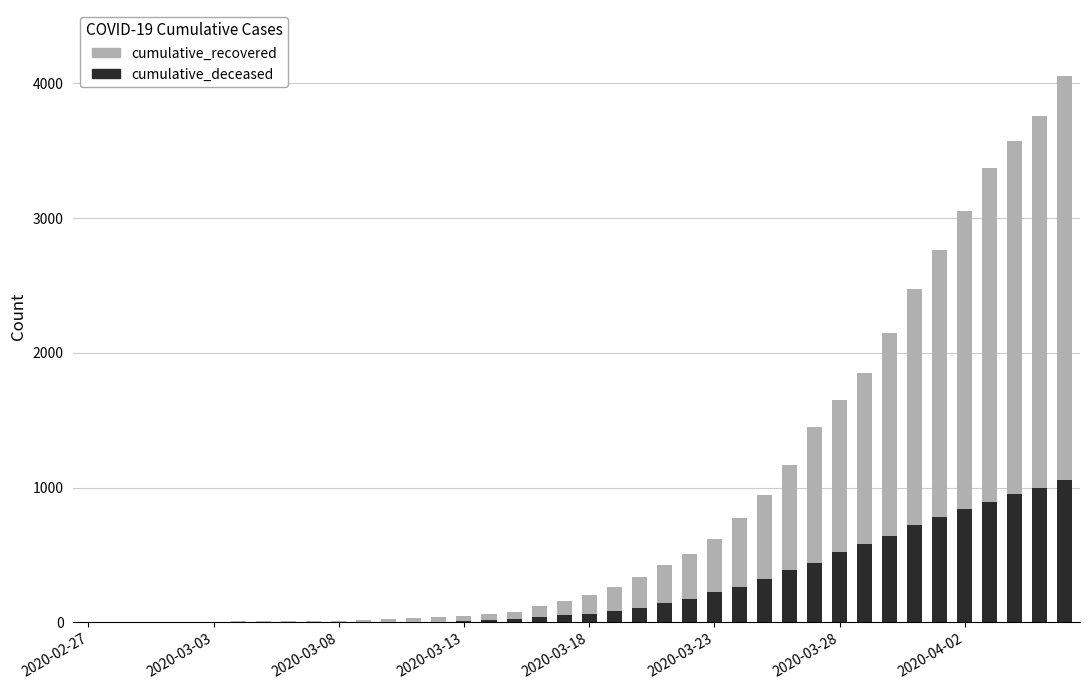

At 16, list the series in order from smallest to largest.

cumulative_deceased, cumulative_recovered